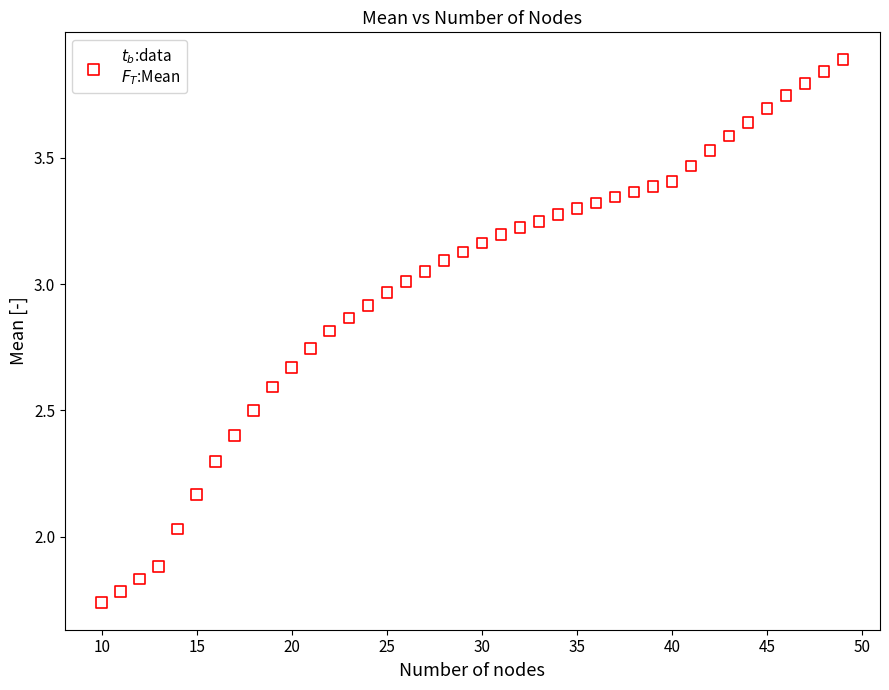

What is the range of Y values (max minus min)?

2.1